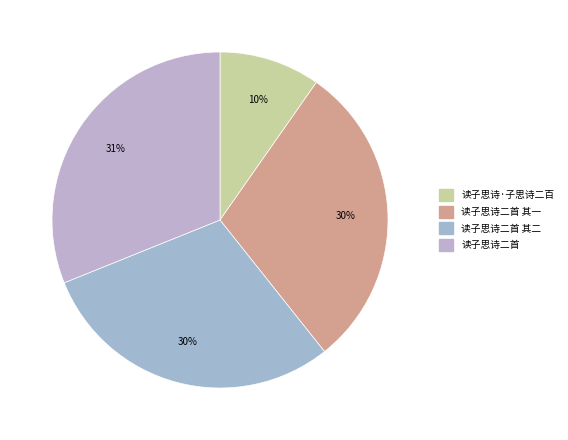

To the nearest percent, what is the average slice percentage?

25%